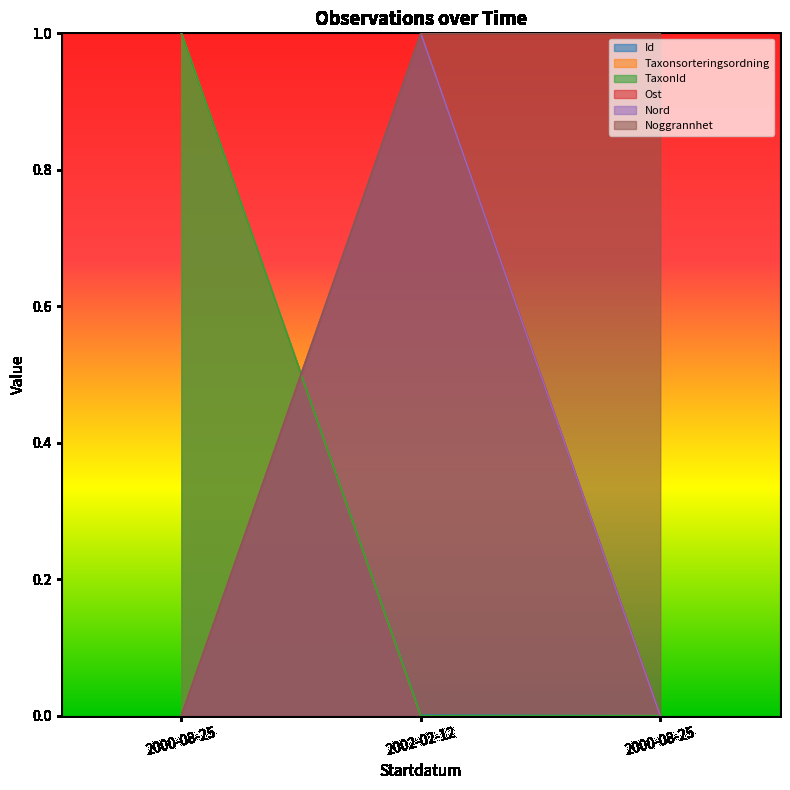

What is the spread (max minus min) of values at 2000-08-25?

1.0